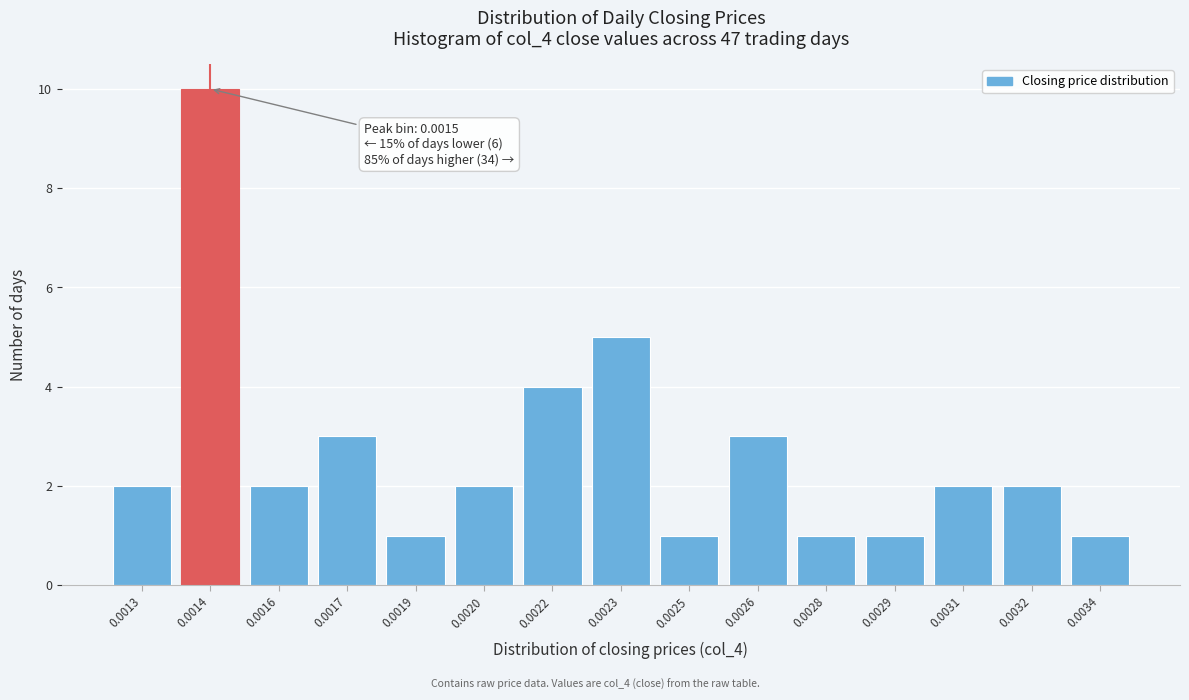

Reading left to right, transcribe all the data shown in this chart.

2	10	2	3	1	2	4	5	1	3	1	1	2	2	1